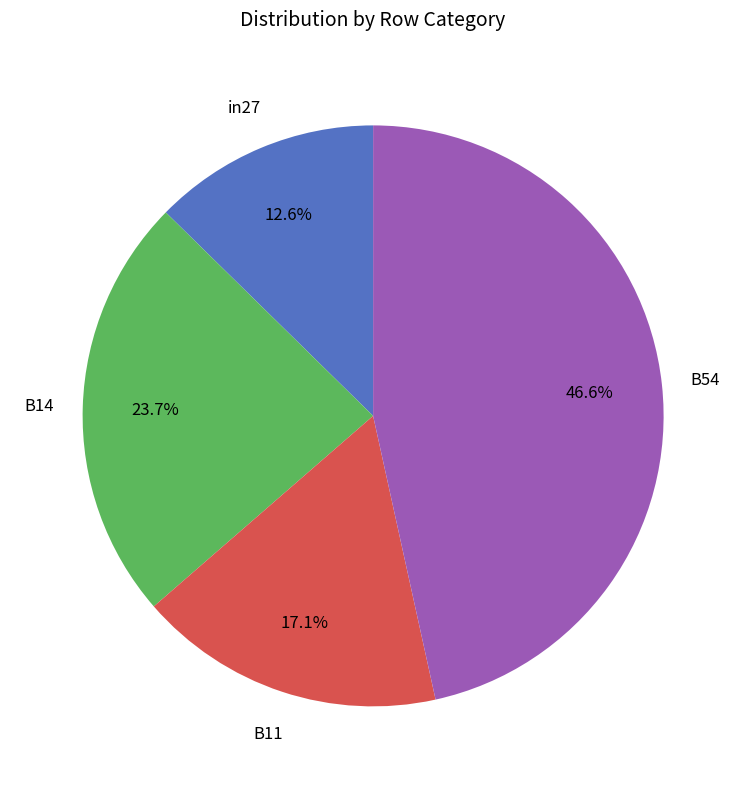

Is there any slice that represents more than half of the pie?

No